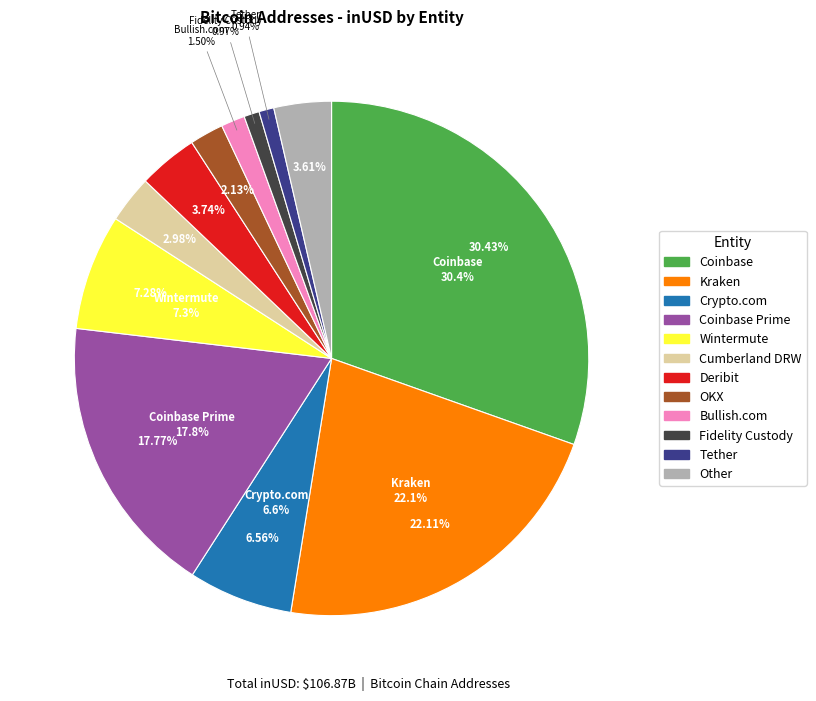

Is it true that Kraken is 22% of the pie?

True